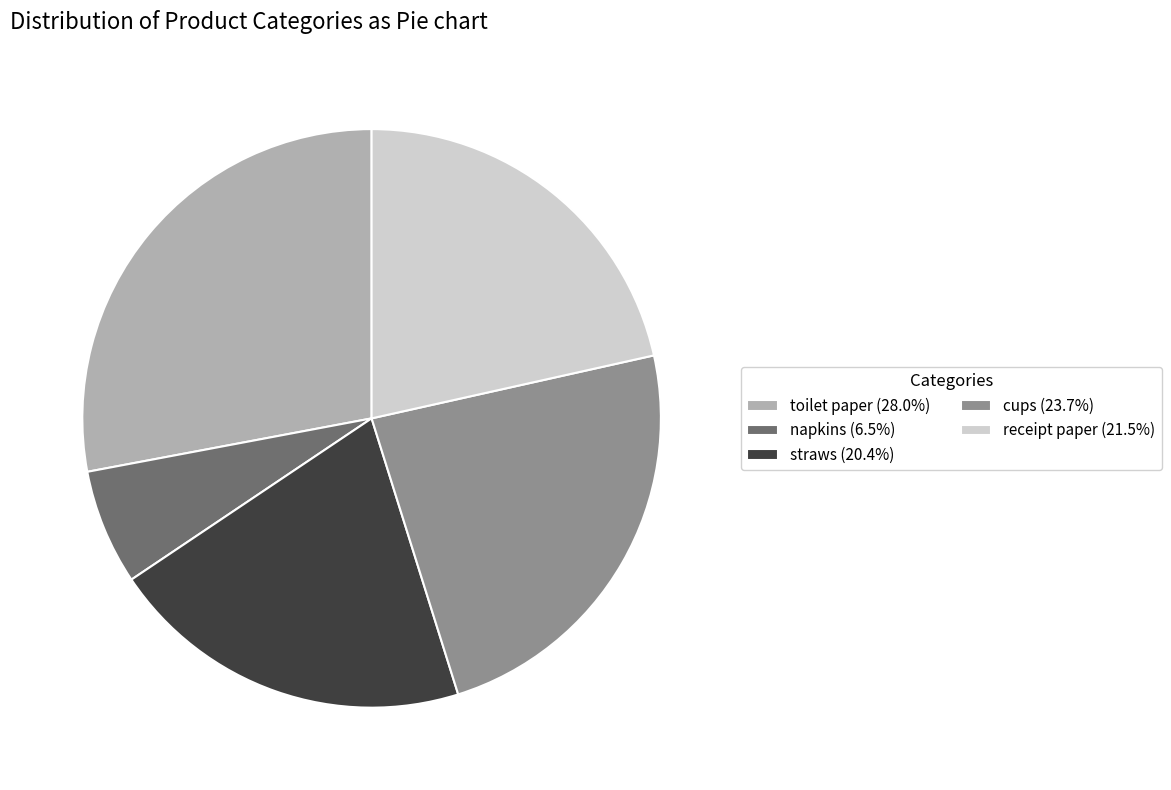

Which category has the biggest portion of the pie?

toilet paper